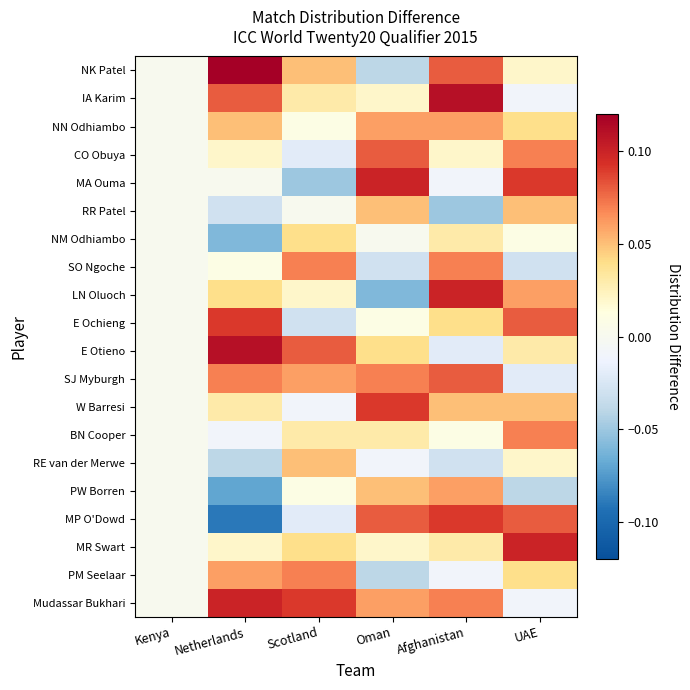

Reading right to left, transcribe all the data shown in this chart.

NK Patel: UAE=0.0	Afghanistan=0.1	Oman=-0.0	Scotland=0.1	Netherlands=0.1	Kenya=0.0
IA Karim: UAE=-0.0	Afghanistan=0.1	Oman=0.0	Scotland=0.0	Netherlands=0.1	Kenya=0.0
NN Odhiambo: UAE=0.0	Afghanistan=0.1	Oman=0.1	Scotland=0.0	Netherlands=0.1	Kenya=0.0
CO Obuya: UAE=0.1	Afghanistan=0.0	Oman=0.1	Scotland=-0.0	Netherlands=0.0	Kenya=0.0
MA Ouma: UAE=0.1	Afghanistan=-0.0	Oman=0.1	Scotland=-0.1	Netherlands=0.0	Kenya=0.0
RR Patel: UAE=0.1	Afghanistan=-0.1	Oman=0.1	Scotland=0.0	Netherlands=-0.0	Kenya=0.0
NM Odhiambo: UAE=0.0	Afghanistan=0.0	Oman=0.0	Scotland=0.0	Netherlands=-0.1	Kenya=0.0
SO Ngoche: UAE=-0.0	Afghanistan=0.1	Oman=-0.0	Scotland=0.1	Netherlands=0.0	Kenya=0.0
LN Oluoch: UAE=0.1	Afghanistan=0.1	Oman=-0.1	Scotland=0.0	Netherlands=0.0	Kenya=0.0
E Ochieng: UAE=0.1	Afghanistan=0.0	Oman=0.0	Scotland=-0.0	Netherlands=0.1	Kenya=0.0
E Otieno: UAE=0.0	Afghanistan=-0.0	Oman=0.0	Scotland=0.1	Netherlands=0.1	Kenya=0.0
SJ Myburgh: UAE=-0.0	Afghanistan=0.1	Oman=0.1	Scotland=0.1	Netherlands=0.1	Kenya=0.0
W Barresi: UAE=0.1	Afghanistan=0.1	Oman=0.1	Scotland=-0.0	Netherlands=0.0	Kenya=0.0
BN Cooper: UAE=0.1	Afghanistan=0.0	Oman=0.0	Scotland=0.0	Netherlands=-0.0	Kenya=0.0
RE van der Merwe: UAE=0.0	Afghanistan=-0.0	Oman=-0.0	Scotland=0.1	Netherlands=-0.0	Kenya=0.0
PW Borren: UAE=-0.0	Afghanistan=0.1	Oman=0.1	Scotland=0.0	Netherlands=-0.1	Kenya=0.0
MP O'Dowd: UAE=0.1	Afghanistan=0.1	Oman=0.1	Scotland=-0.0	Netherlands=-0.1	Kenya=0.0
MR Swart: UAE=0.1	Afghanistan=0.0	Oman=0.0	Scotland=0.0	Netherlands=0.0	Kenya=0.0
PM Seelaar: UAE=0.0	Afghanistan=-0.0	Oman=-0.0	Scotland=0.1	Netherlands=0.1	Kenya=0.0
Mudassar Bukhari: UAE=-0.0	Afghanistan=0.1	Oman=0.1	Scotland=0.1	Netherlands=0.1	Kenya=0.0